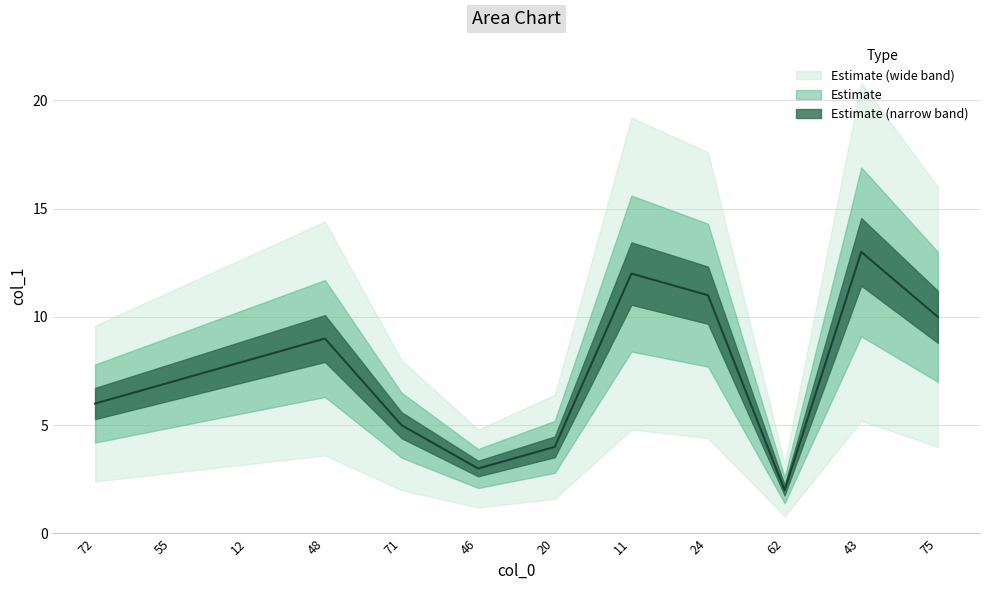

True or false: the data shows 4 at 46.

False